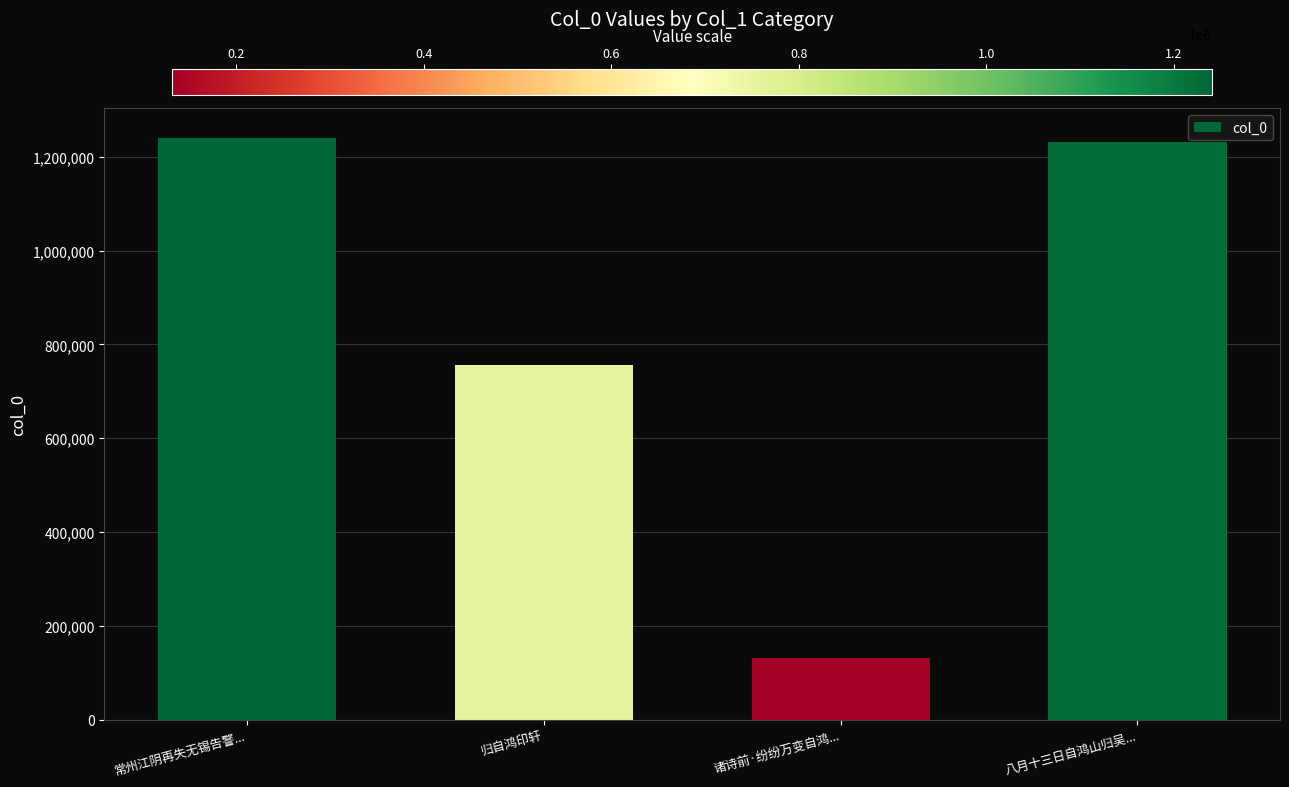

Does the chart contain any negative values?

No